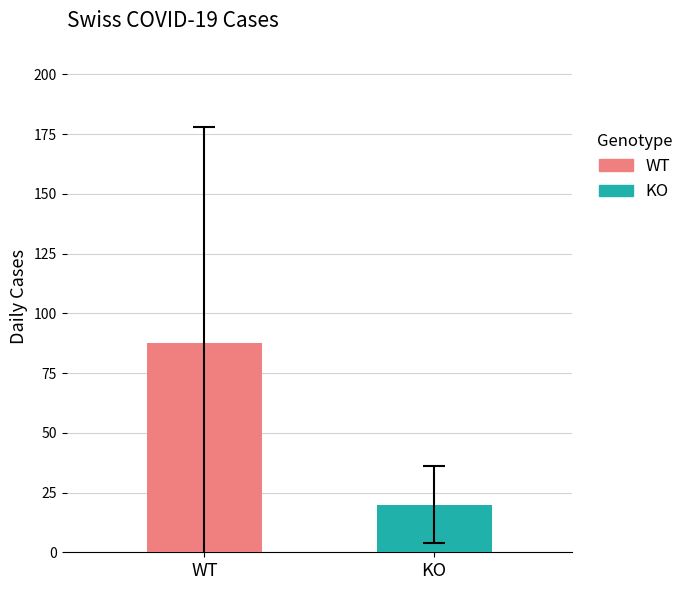

What is the greatest value displayed?

87.4